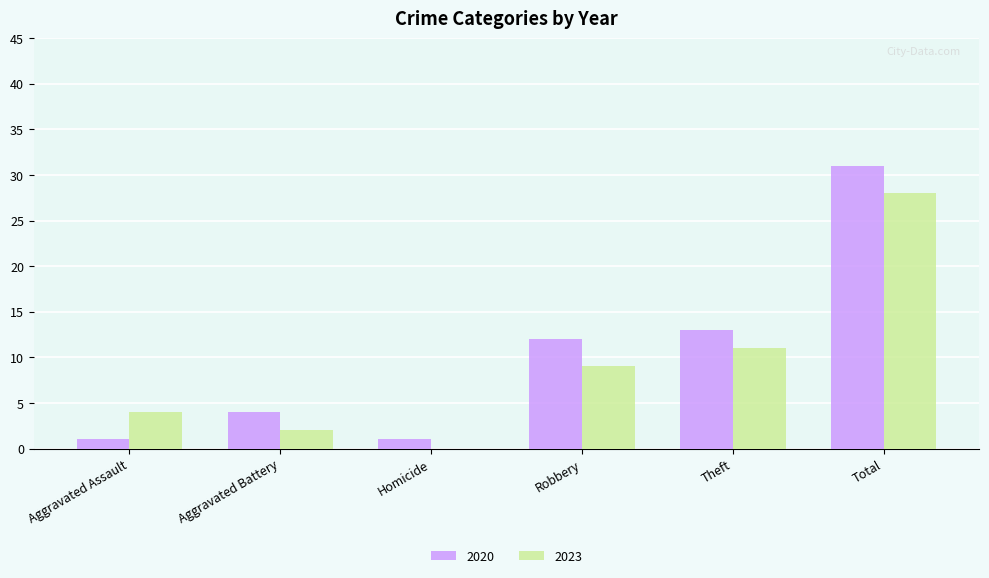

At which label is 2020 closest to 16?

Theft